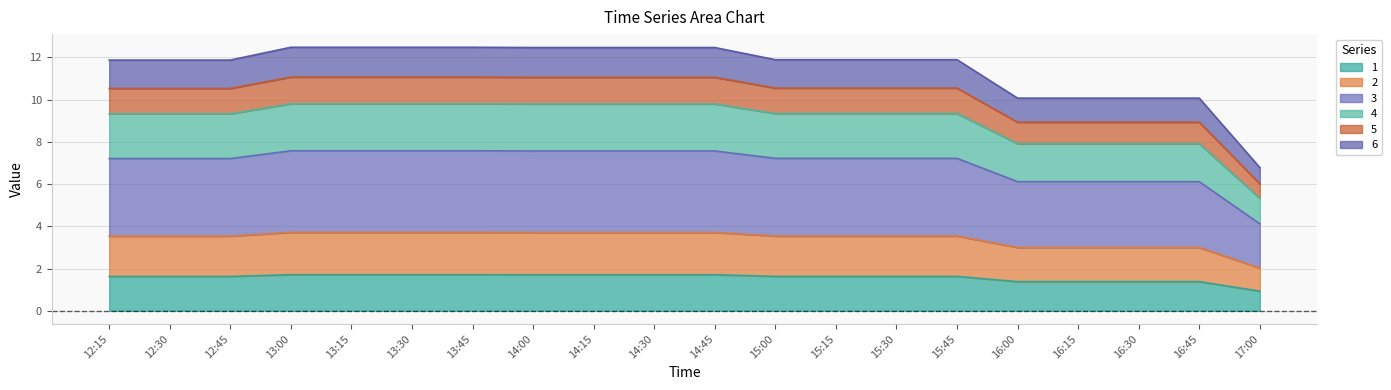

What is the total value across all series at 15:00?

11.9